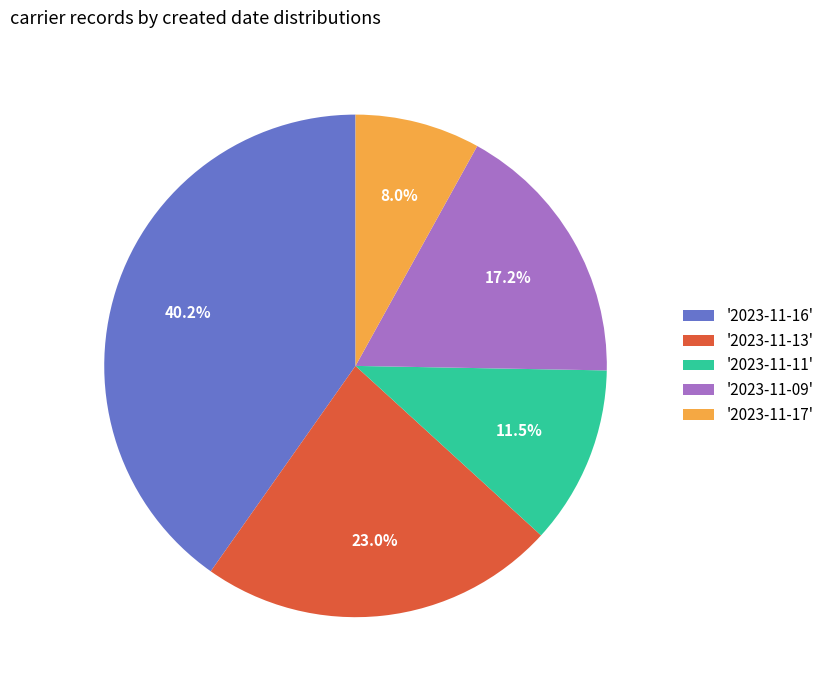

Which has a higher value, '2023-11-09' or '2023-11-13'?

'2023-11-13'